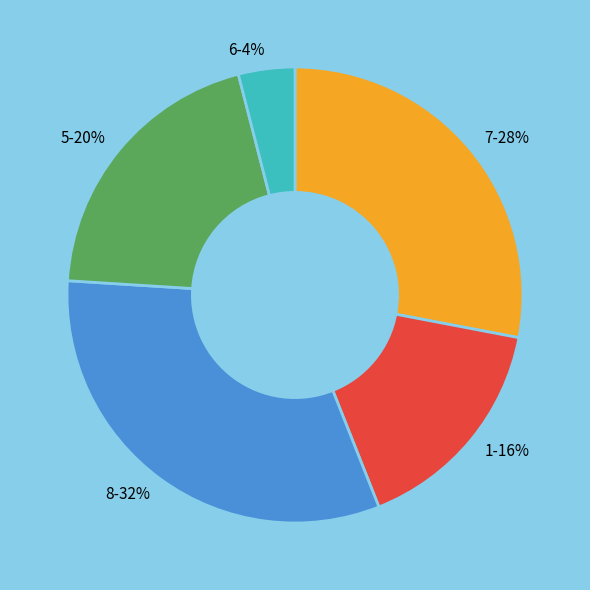

True or false: 8 accounts for 32% of the total.

True